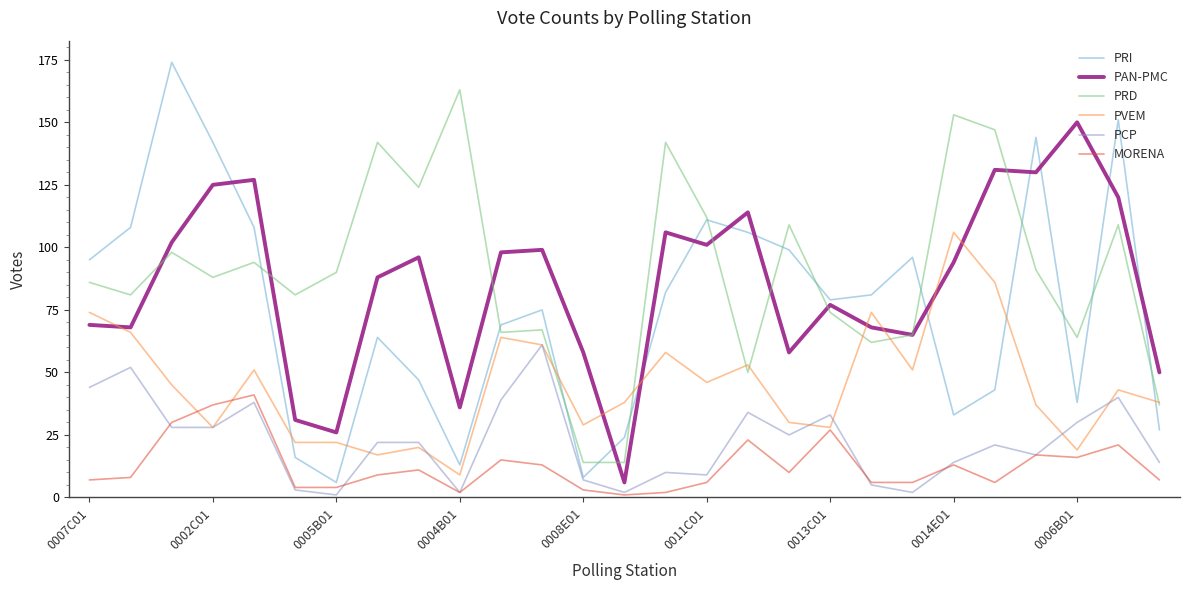

Is this an area chart (filled region under the line)?

No